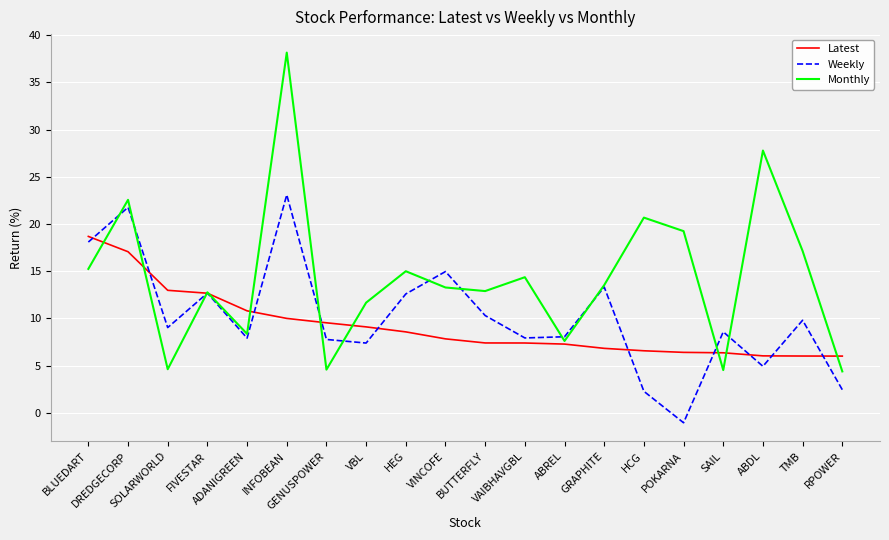

Rank the series by their average value, from lowest to highest.

Latest, Weekly, Monthly